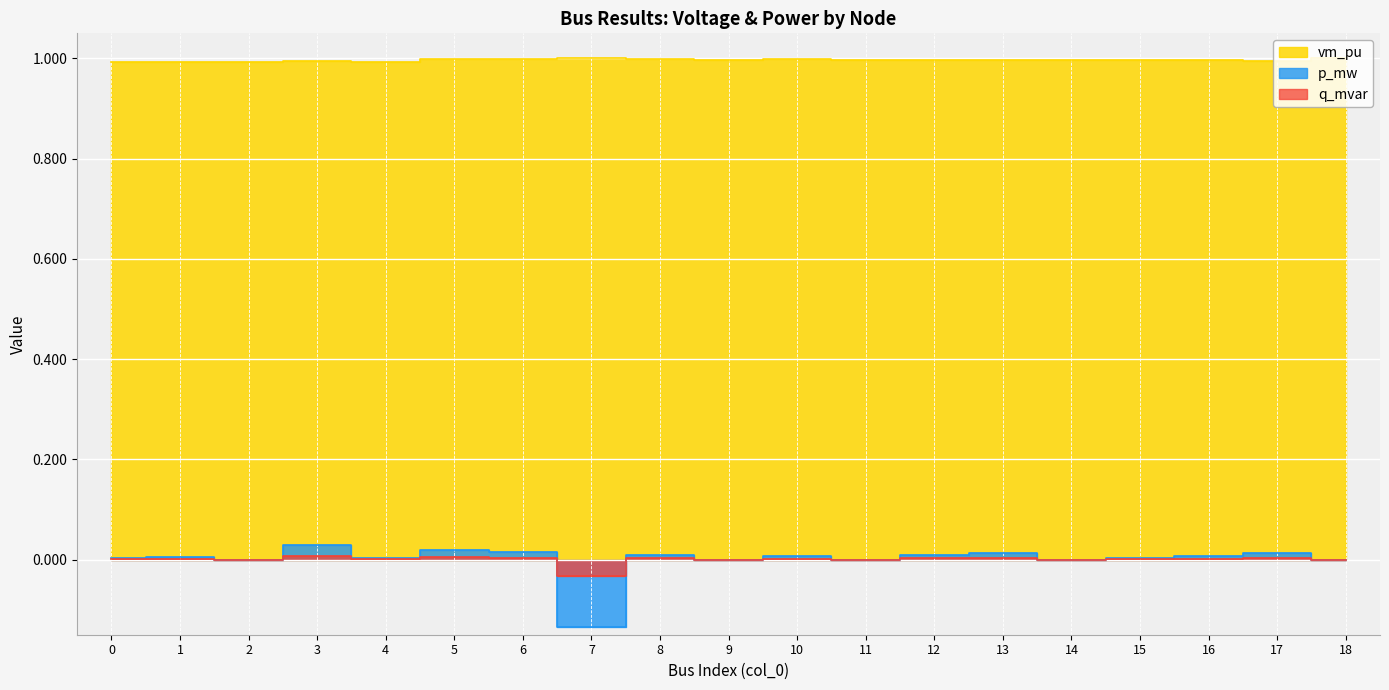

In vm_pu, how many points are higher than both neighbors (excluding endpoints)?

5